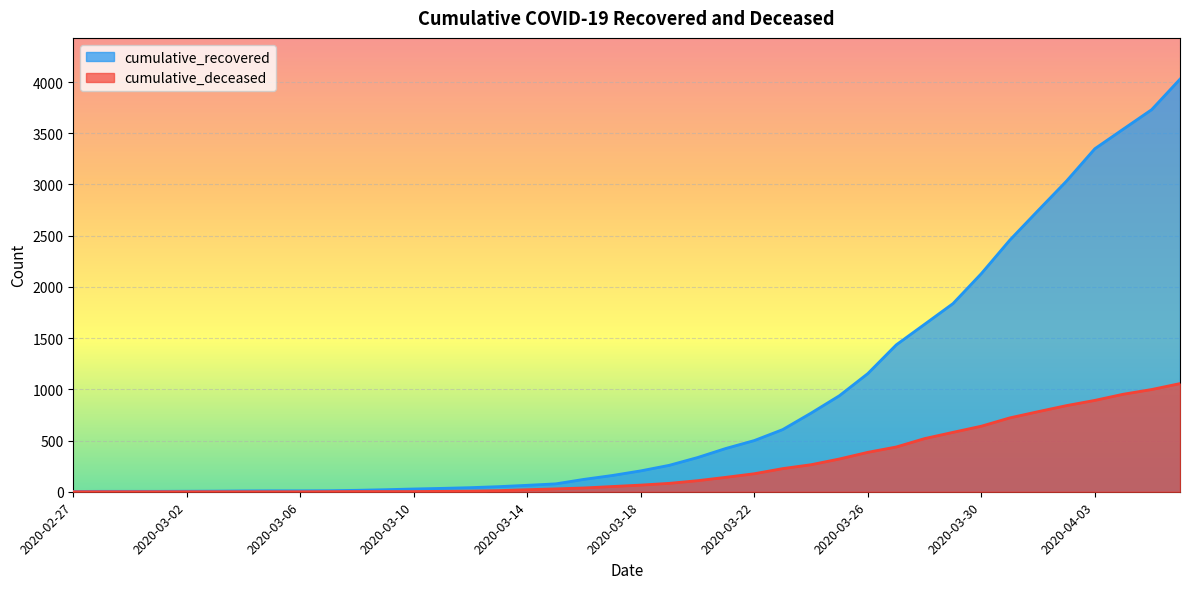

True or false: cumulative_recovered and cumulative_deceased intersect in this chart.

False